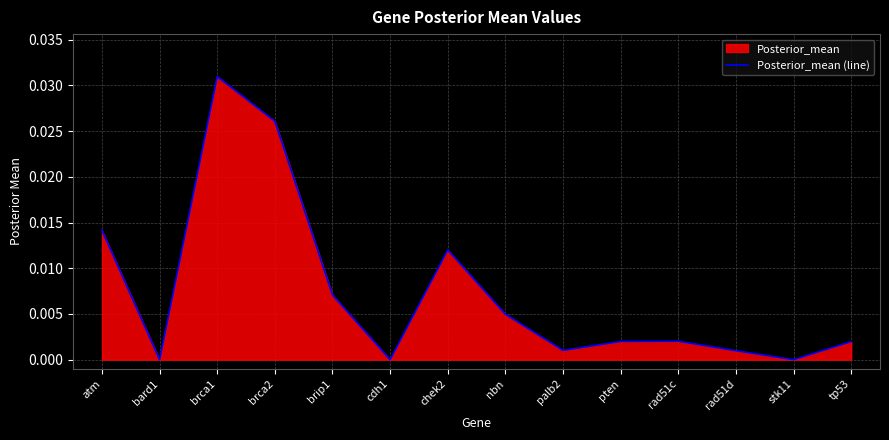

Rank the categories by value from highest to lowest.

brca1, brca2, atm, chek2, brip1, nbn, rad51c, pten, tp53, palb2, rad51d, bard1, cdh1, stk11